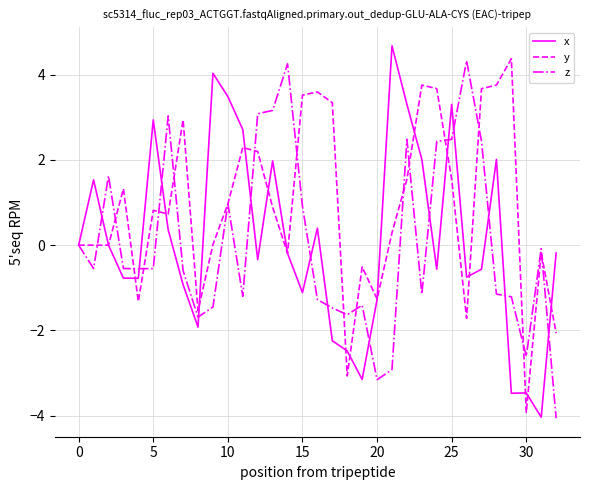

How many lines are shown in the chart?

3